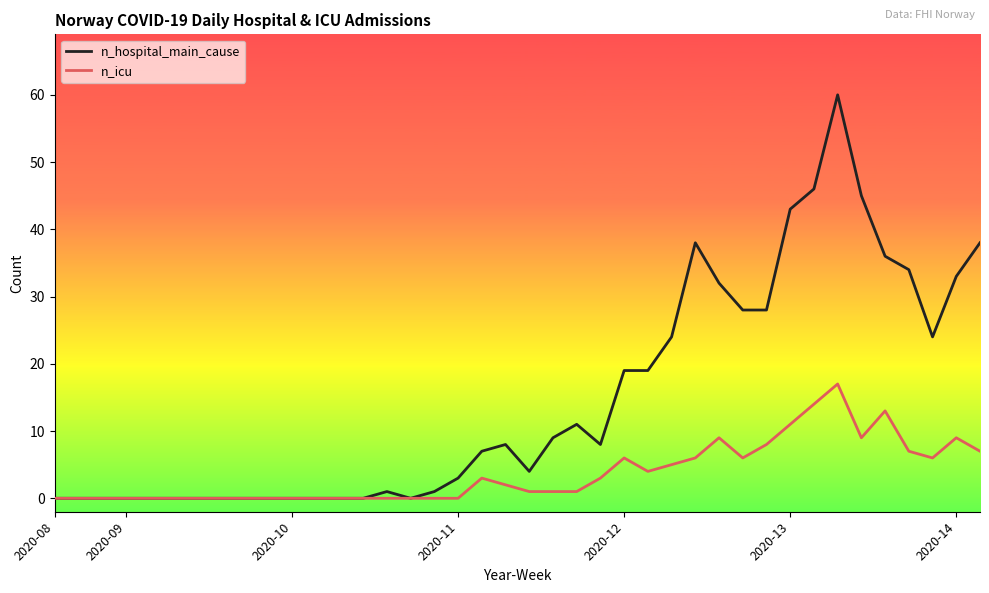

Which series has the largest total across all categories?

n_hospital_main_cause